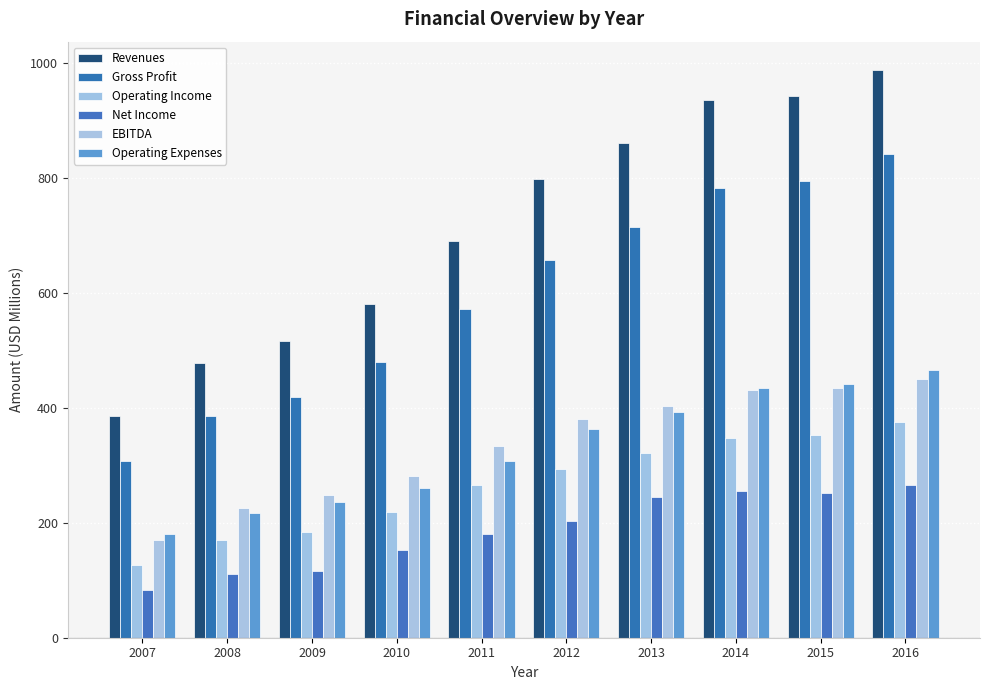

How many groups of bars are there?

10